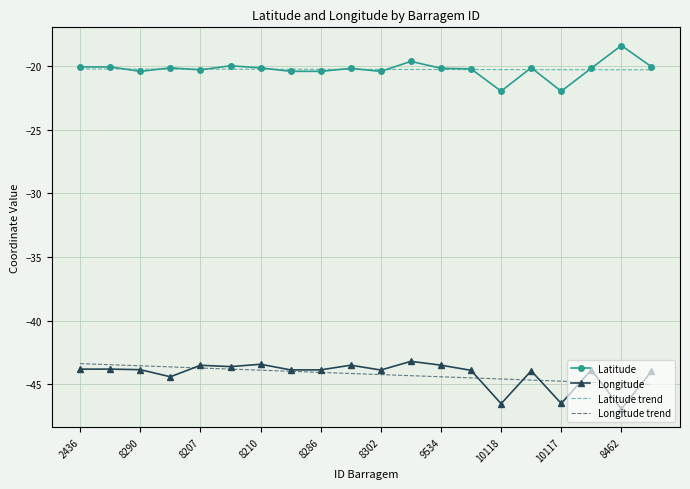

What are all the series names shown in the legend?

Latitude, Longitude, Latitude trend, Longitude trend